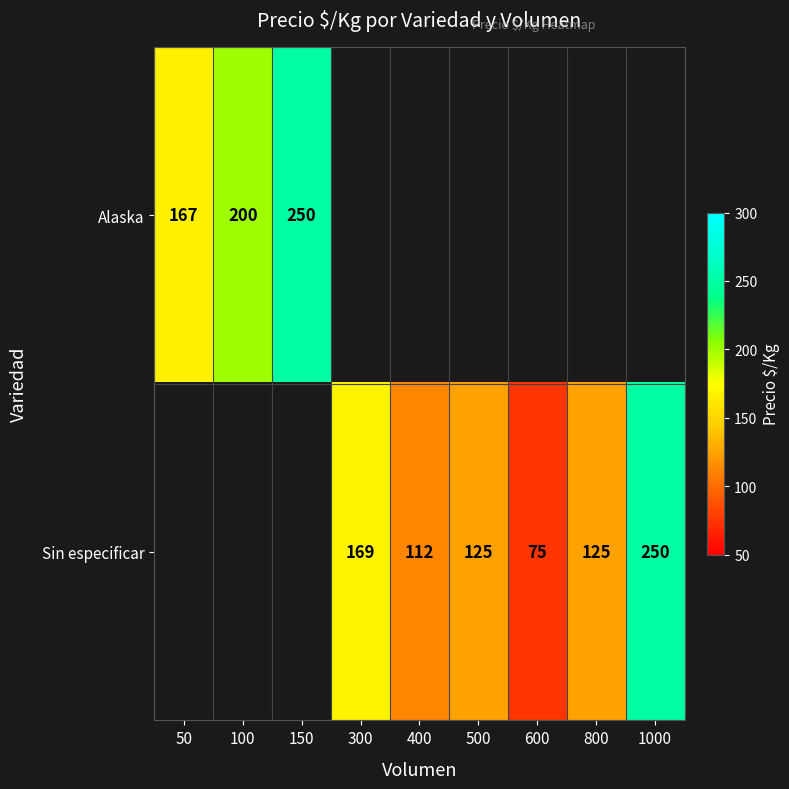

The value of Alaska at 50 is 167. True or false?

True